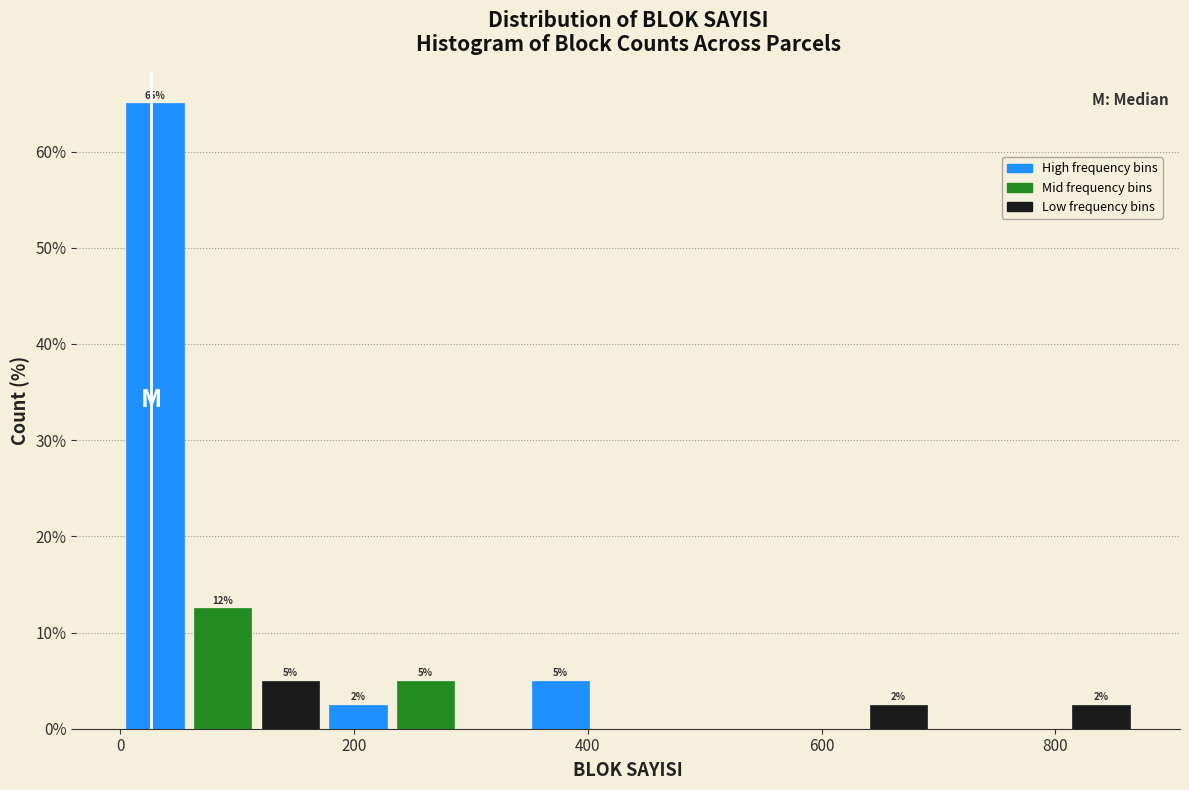

Read against the x-axis, roughly where is the centre of the tallest bar?

20